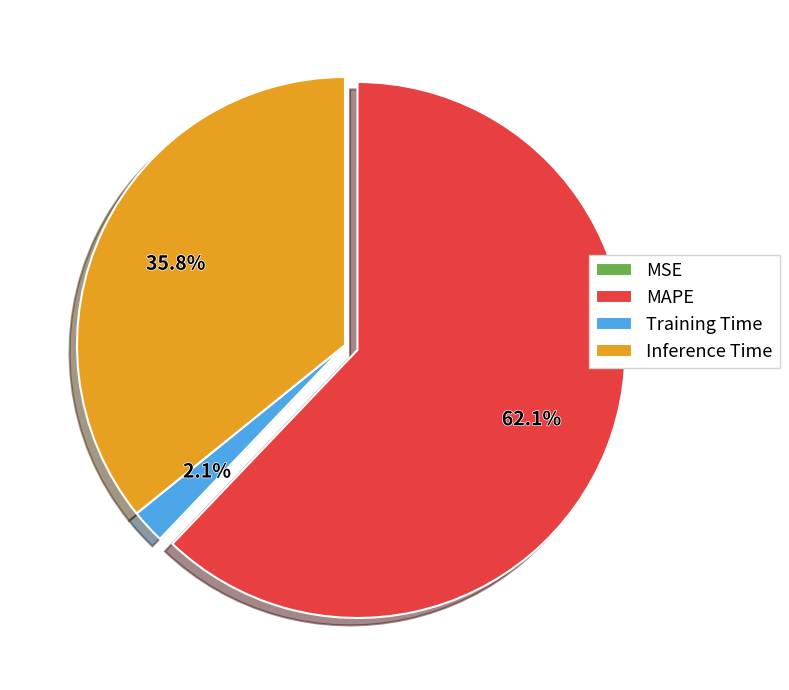

Does any single category account for the majority?

Yes